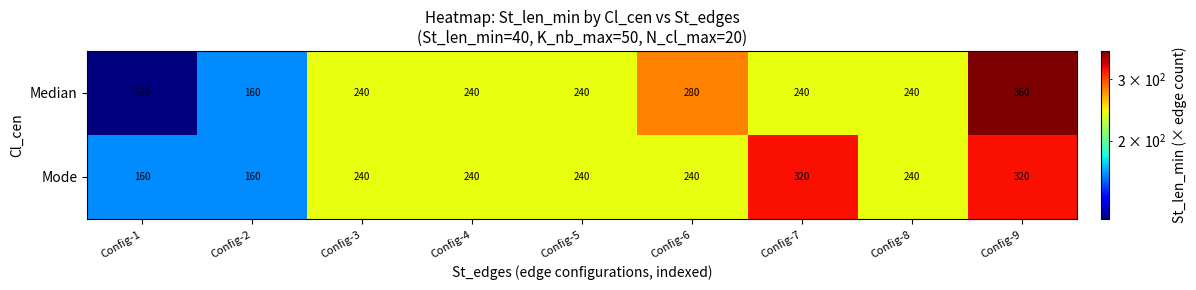

At how many categories does at least one series exceed 136?

9